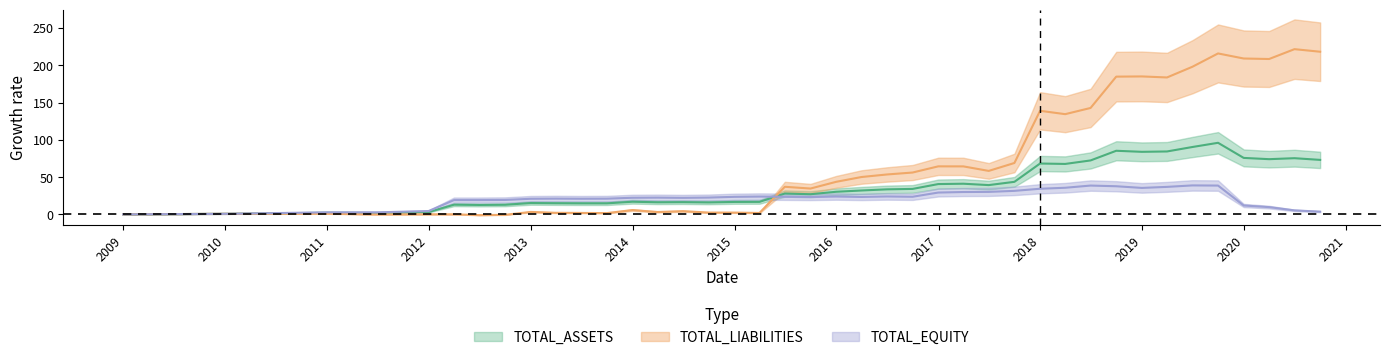

What are all the series names shown in the legend?

TOTAL_ASSETS, TOTAL_LIABILITIES, TOTAL_EQUITY